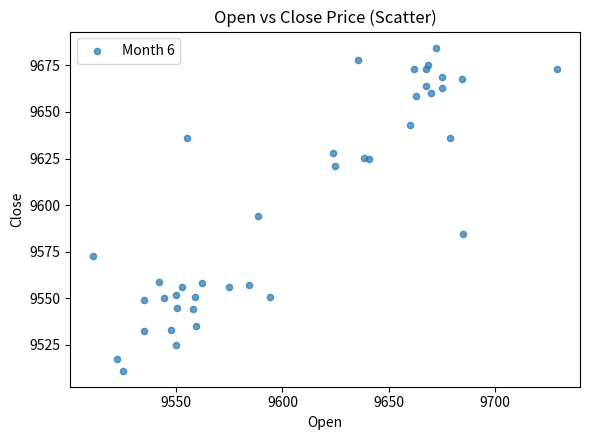

What is the range of X values (max minus min)?

217.8